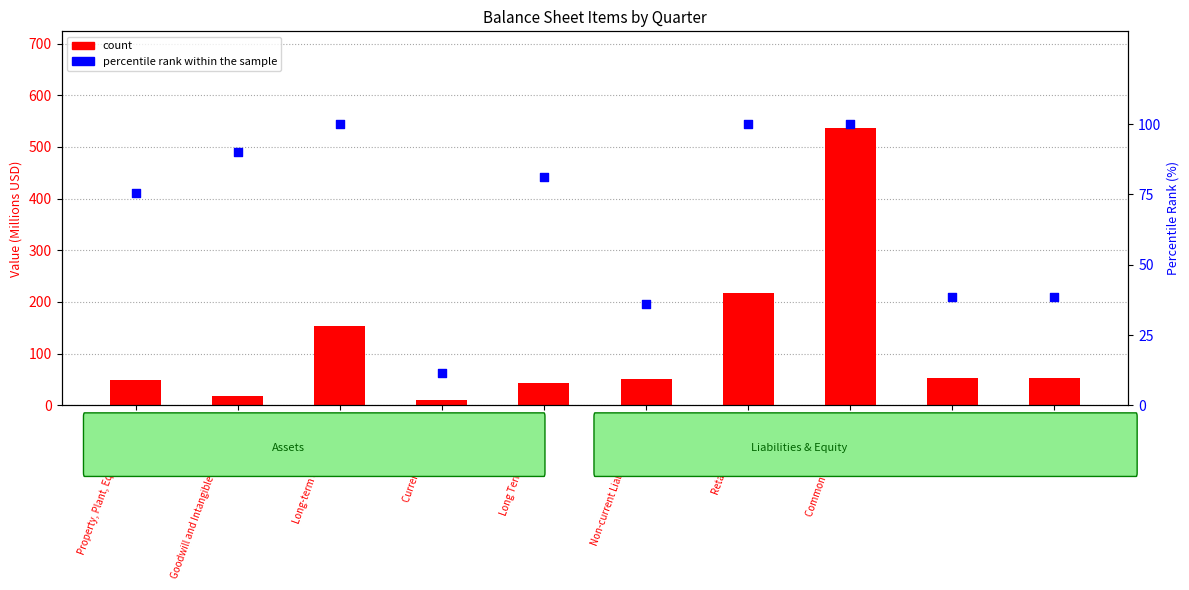

At how many categories does at least one series exceed 129?

3